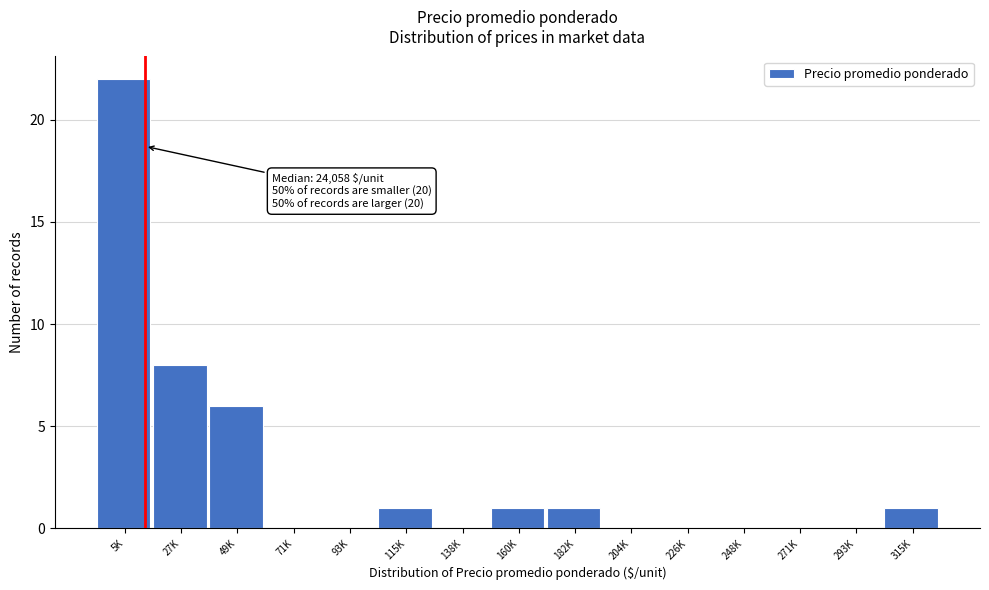

Reading left to right, what are all the values shown in this chart?

5K=22	27K=8	49K=6	71K=0	93K=0	115K=1	138K=0	160K=1	182K=1	204K=0	226K=0	248K=0	271K=0	293K=0	315K=1